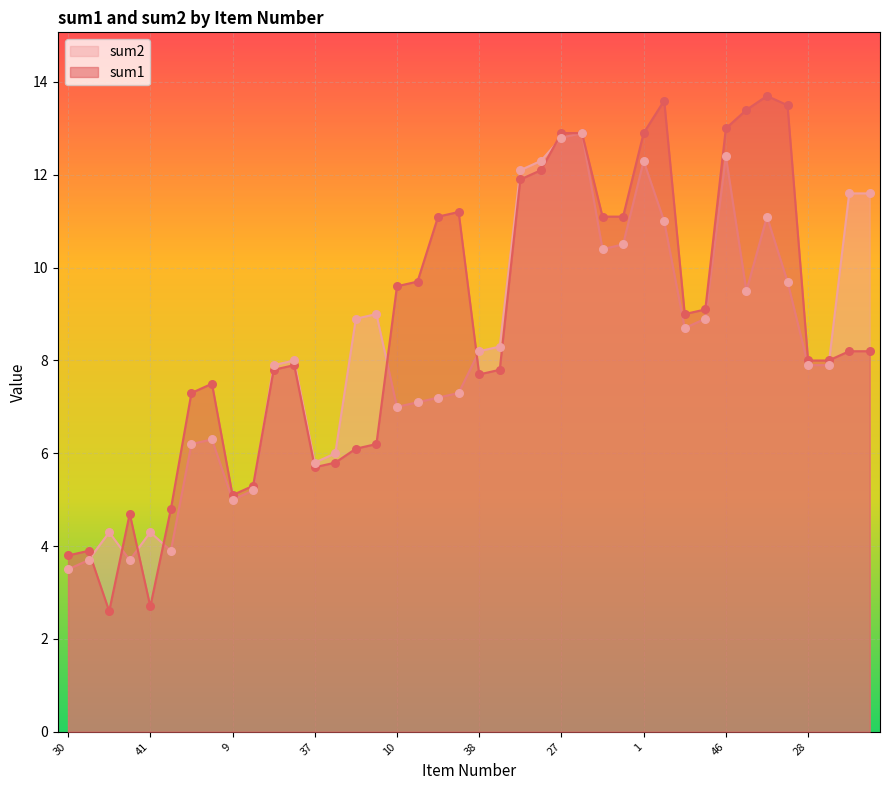

At how many categories does at least one series exceed 5?

34